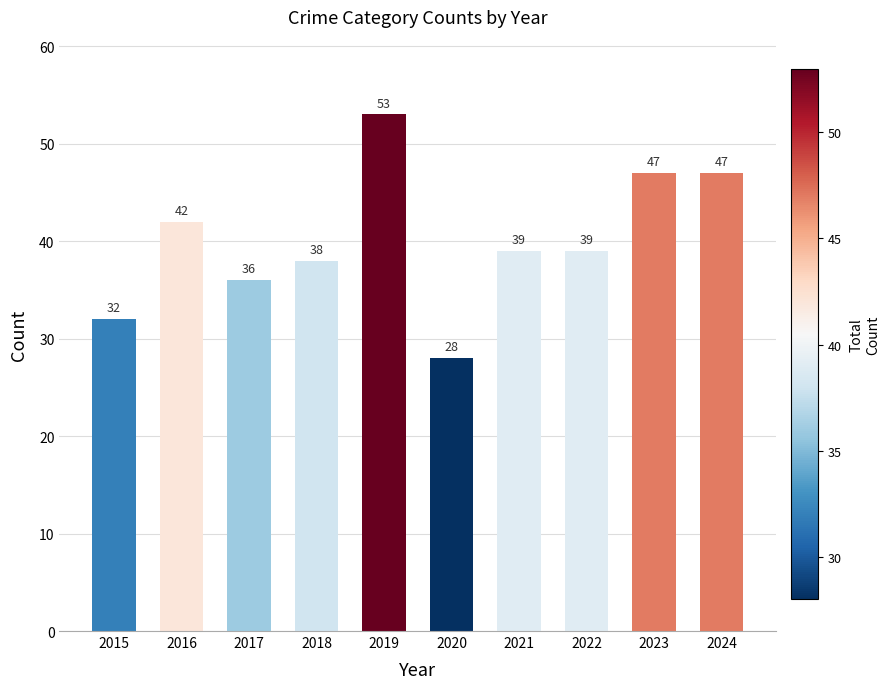

Approximately how many times larger is the value at 2022 compared to 2018?

1.0